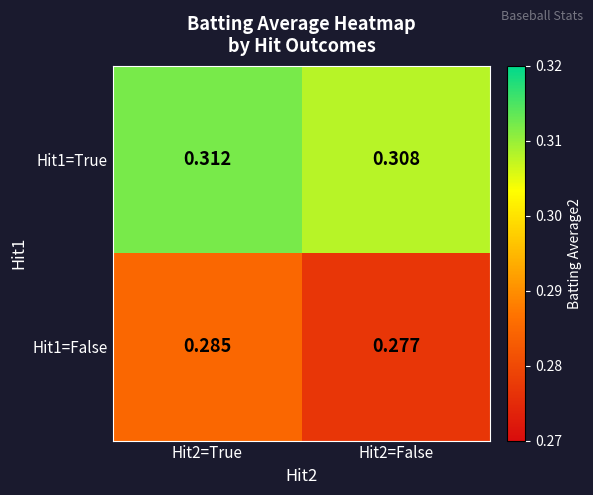

Which series has the widest spread of values?

Hit1=False